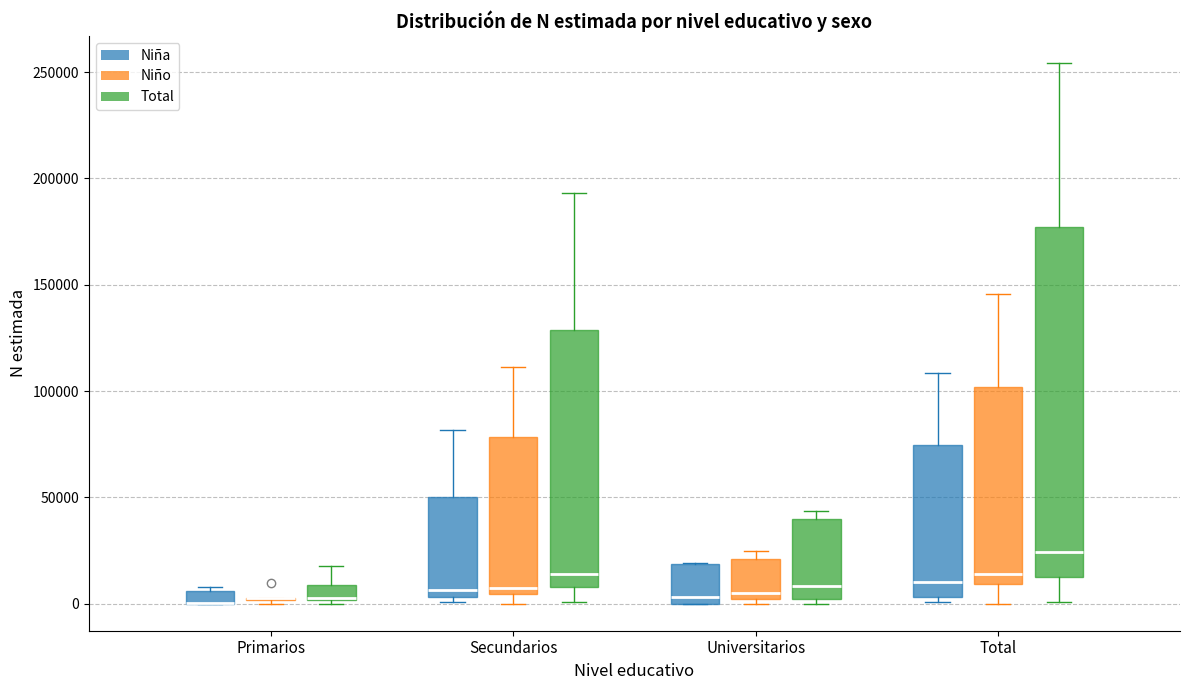

Where does the lower whisker of the box for Secundarios (Total) end on the y-axis? The values are not printed on the chart, so give them approximately, as read against the axis.

0